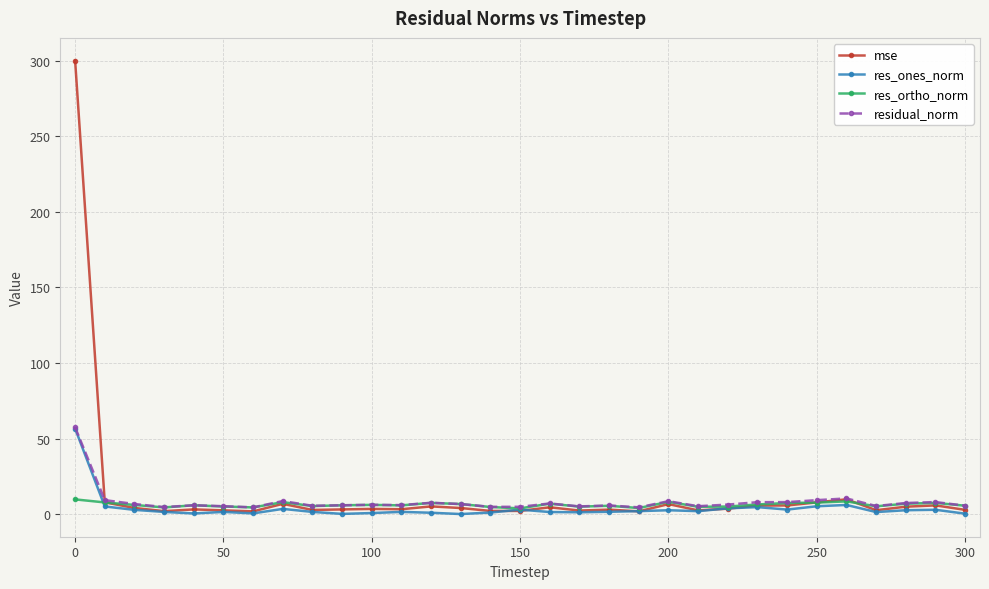

True or false: res_ones_norm has more than 1 interior local peaks.

True